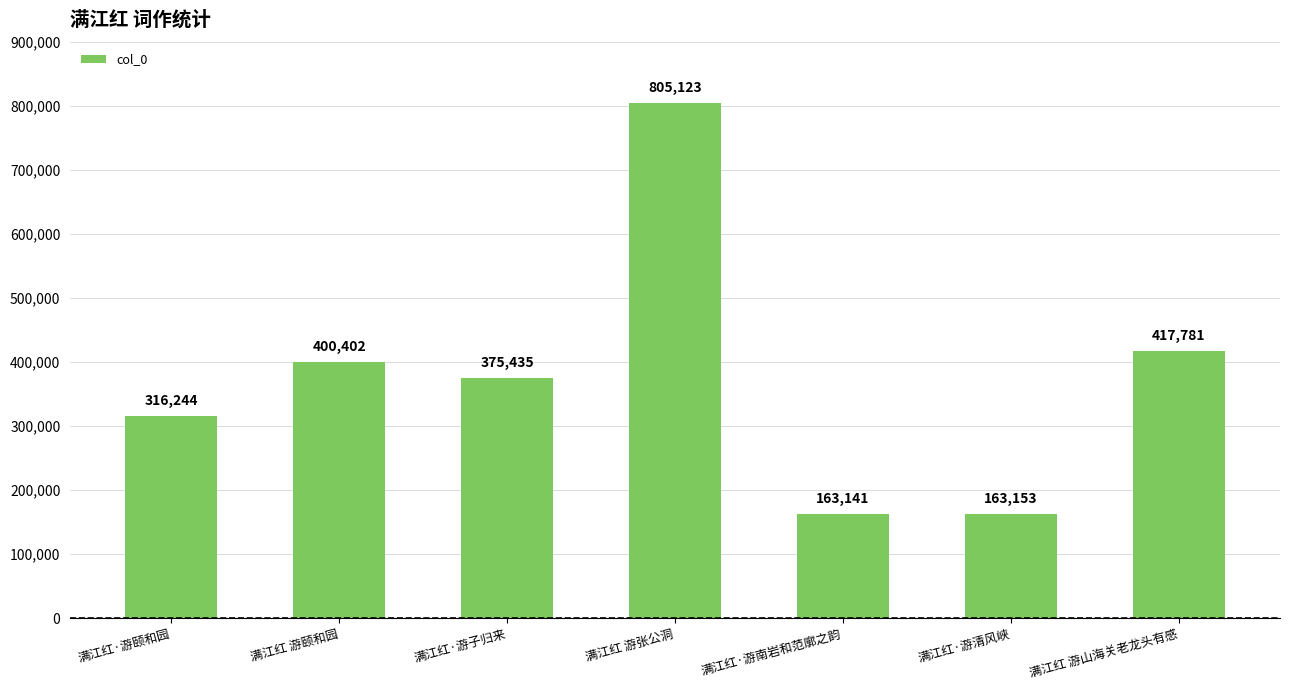

Rank the categories by value from highest to lowest.

满江红 游张公洞, 满江红 游山海关老龙头有感, 满江红 游颐和园, 满江红·游子归来, 满江红·游颐和园, 满江红·游清风峡, 满江红·游南岩和范廓之韵